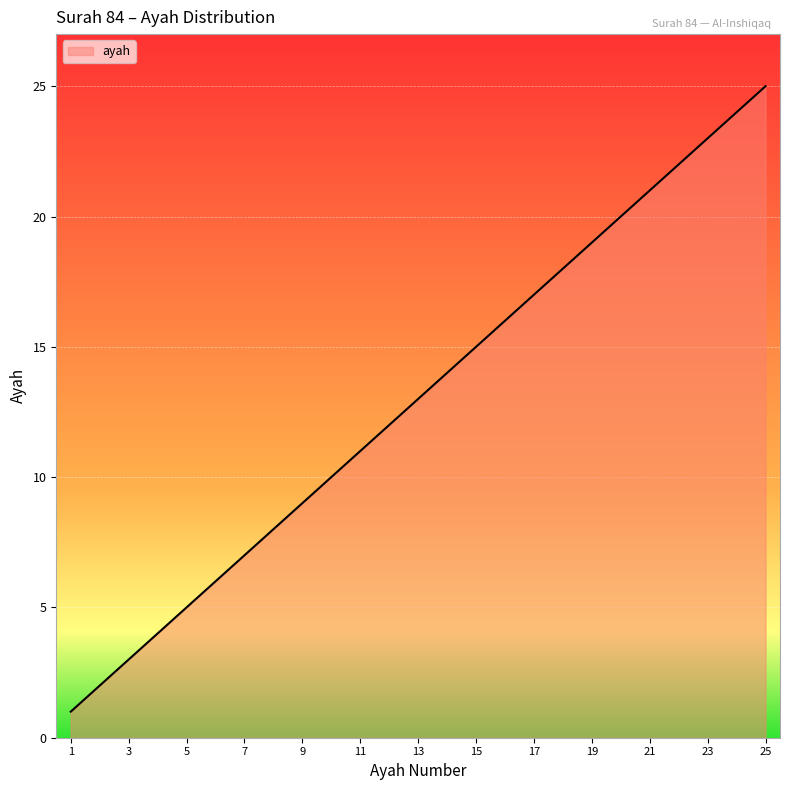

What is the difference between the maximum and minimum values?

24